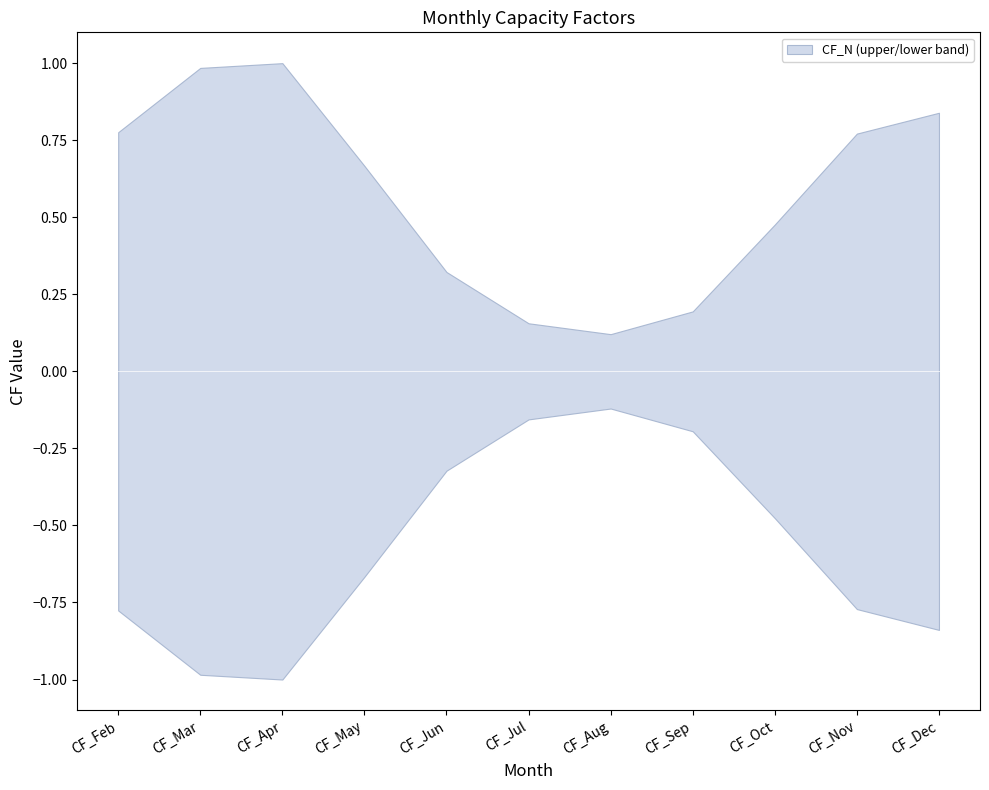

What is the greatest value displayed?

1.0